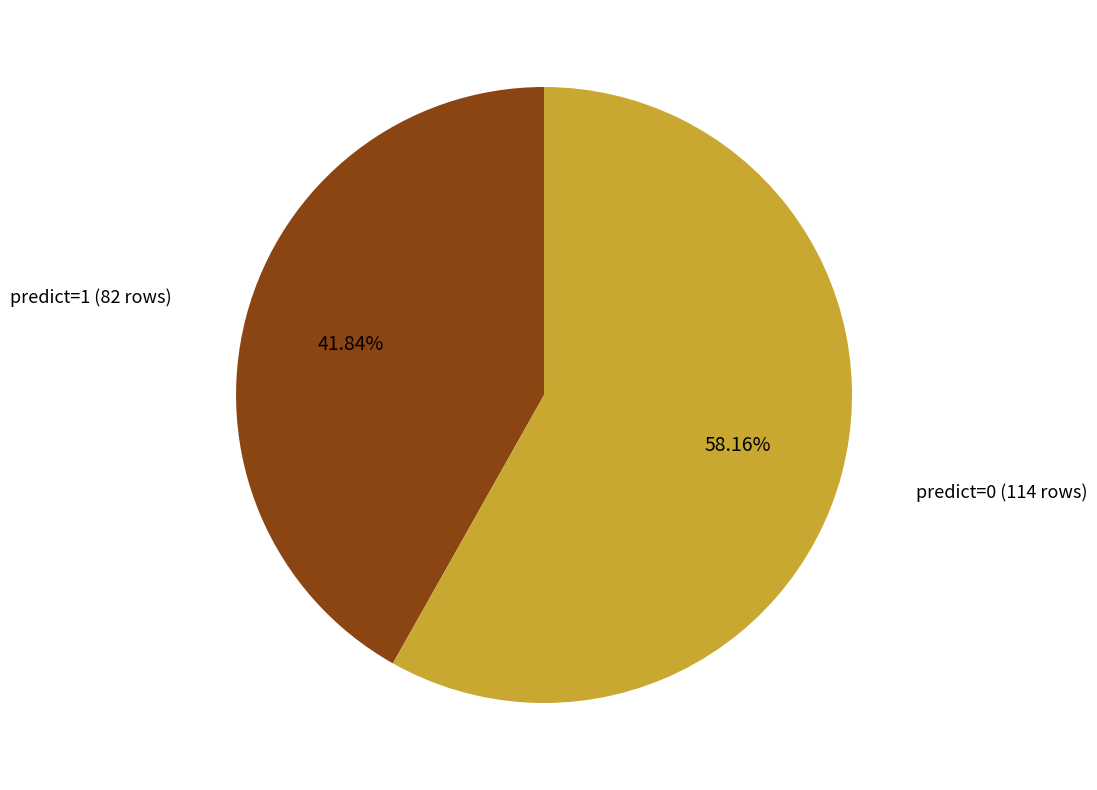

How many segments does this pie chart have?

2